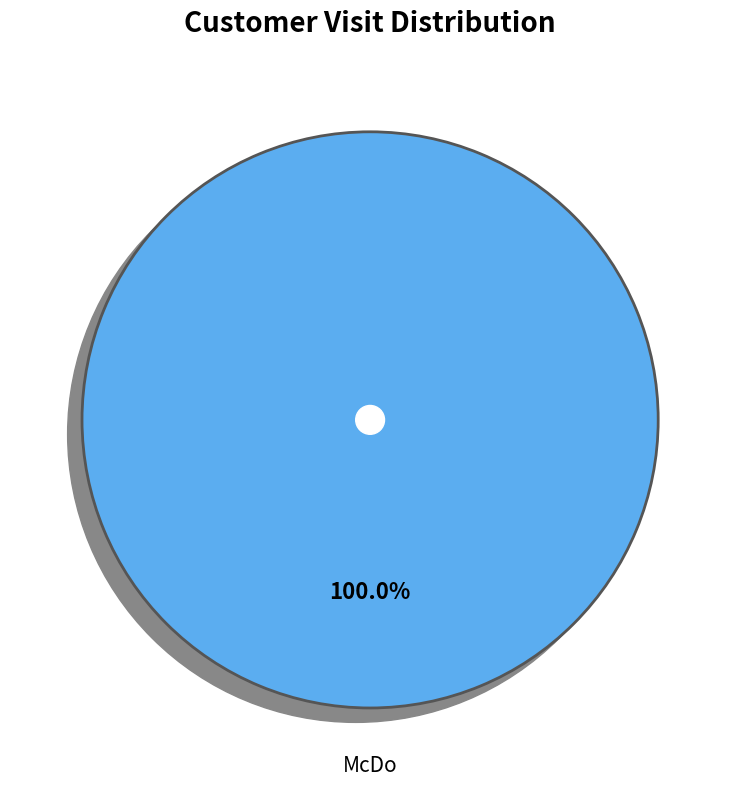

Is there any slice that represents more than half of the pie?

Yes